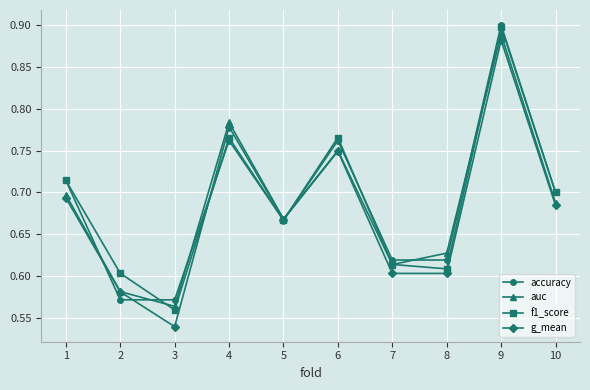

Count the number of data series in this chart.

4